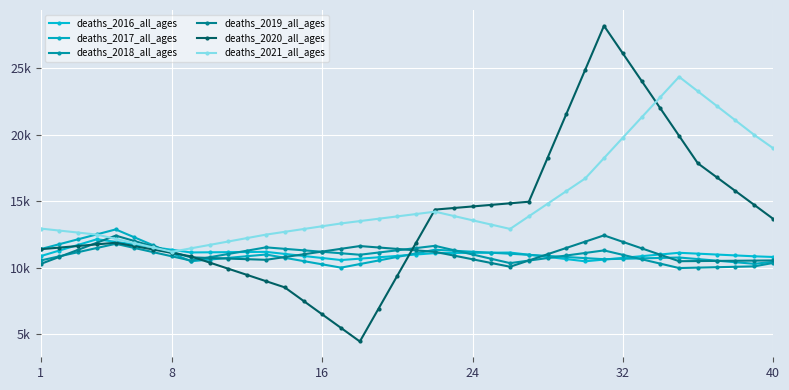

Is this an area chart (filled region under the line)?

No